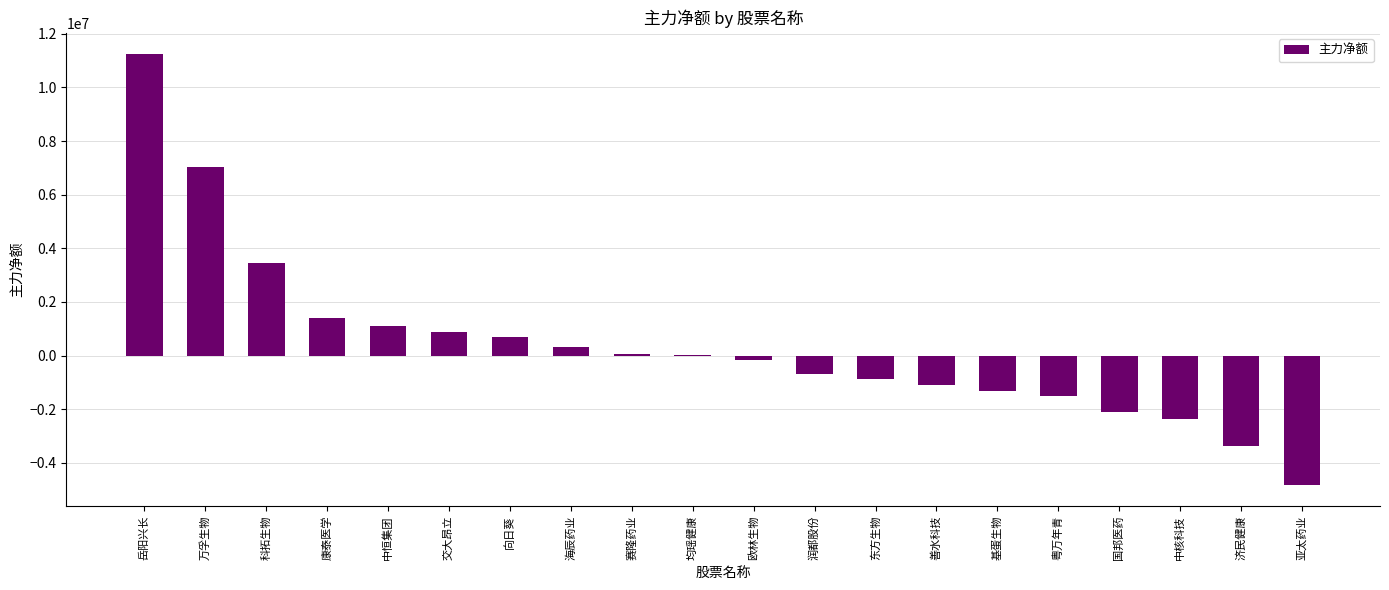

What is the average value?

395230